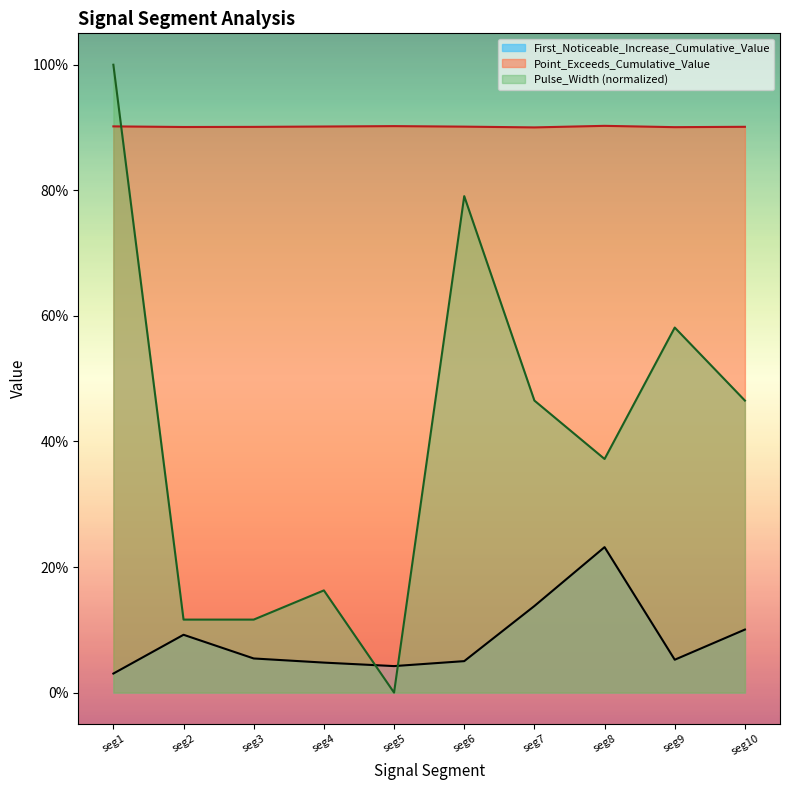

At which category does the chart reach its peak across all series?

seg1